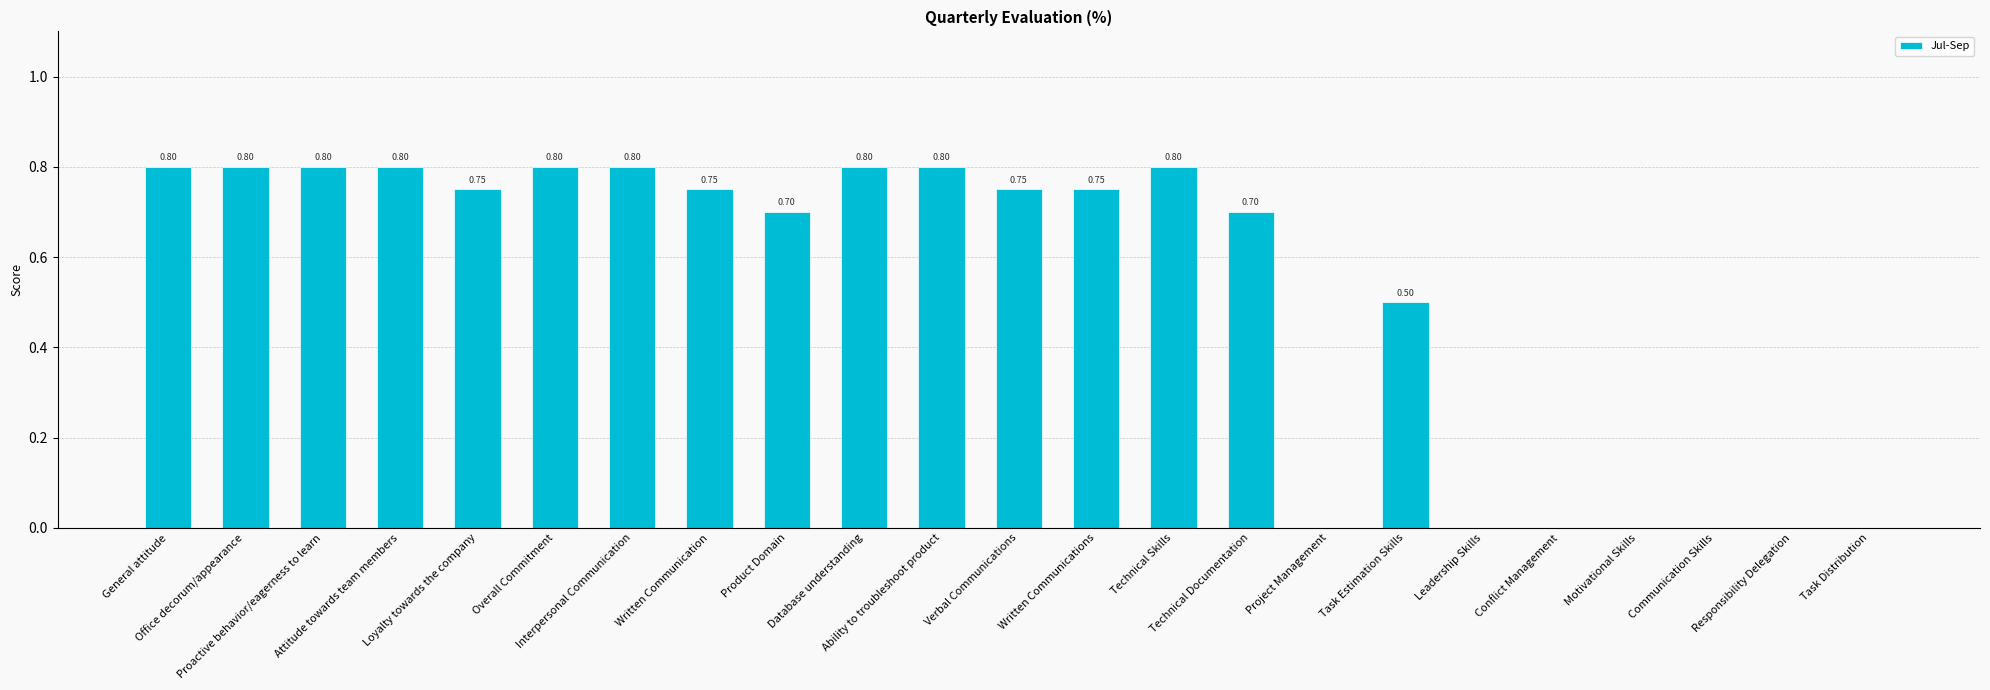

Are the bars horizontal?

No